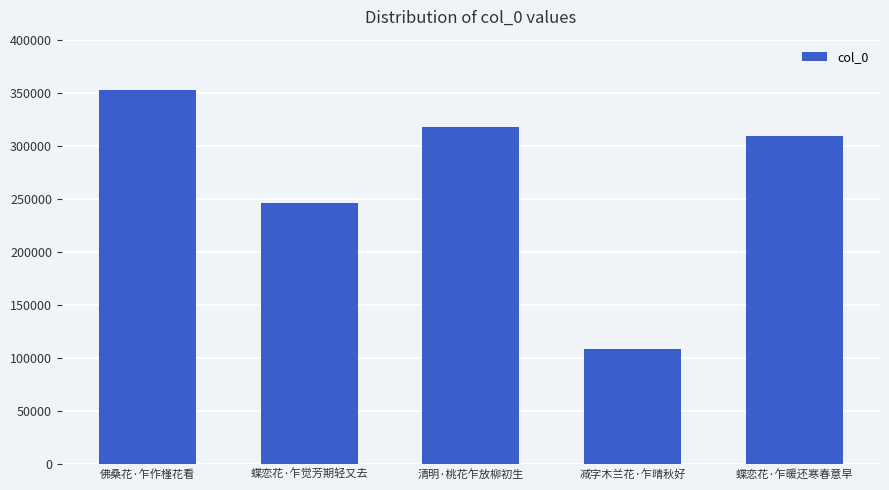

How many bars are there in total?

5